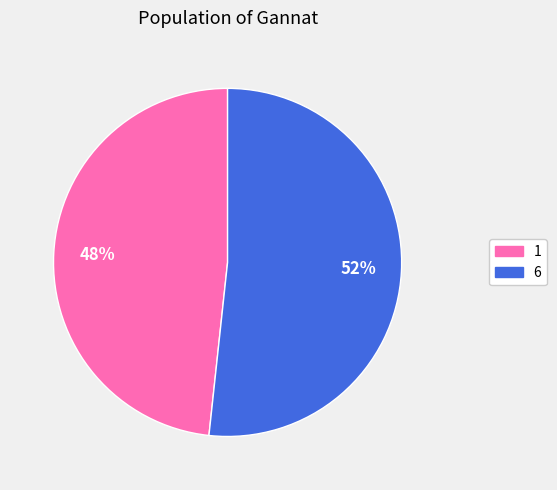

How many segments does this pie chart have?

2